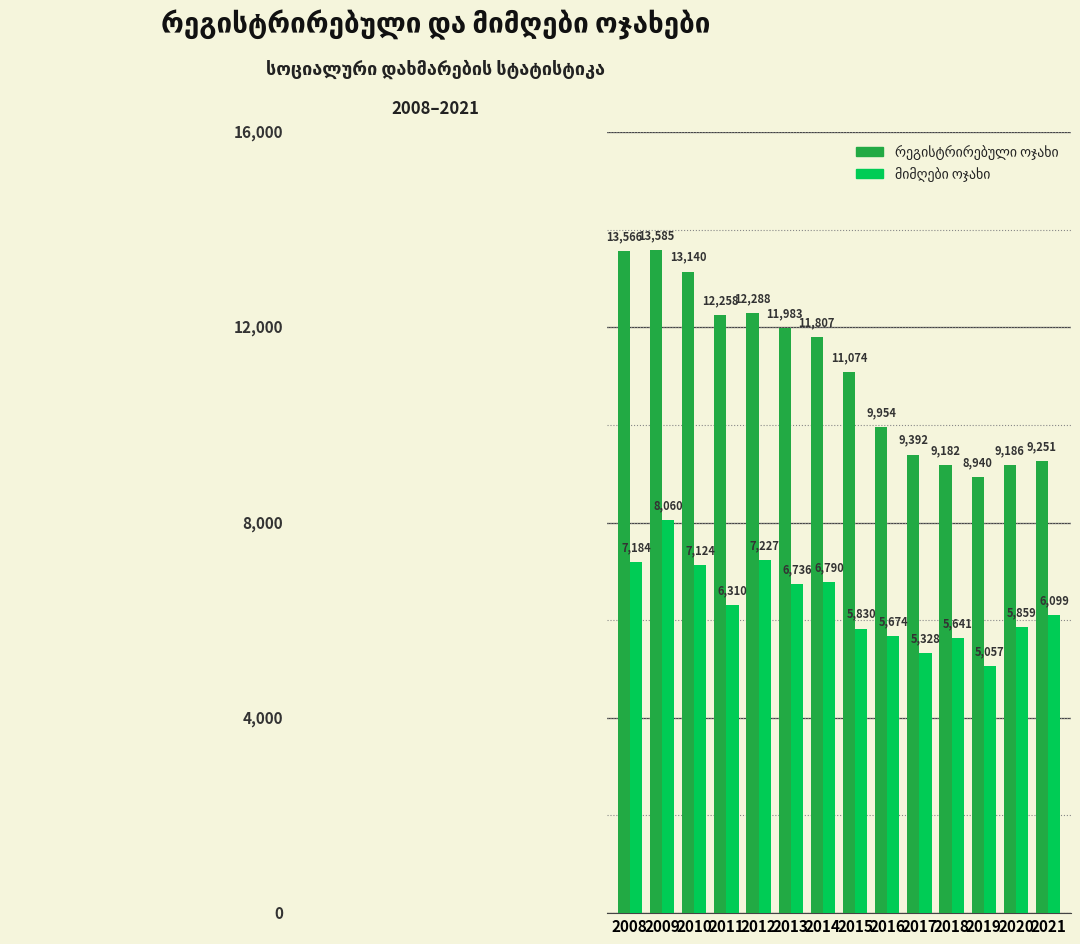

What is the maximum value shown in the chart?

13585